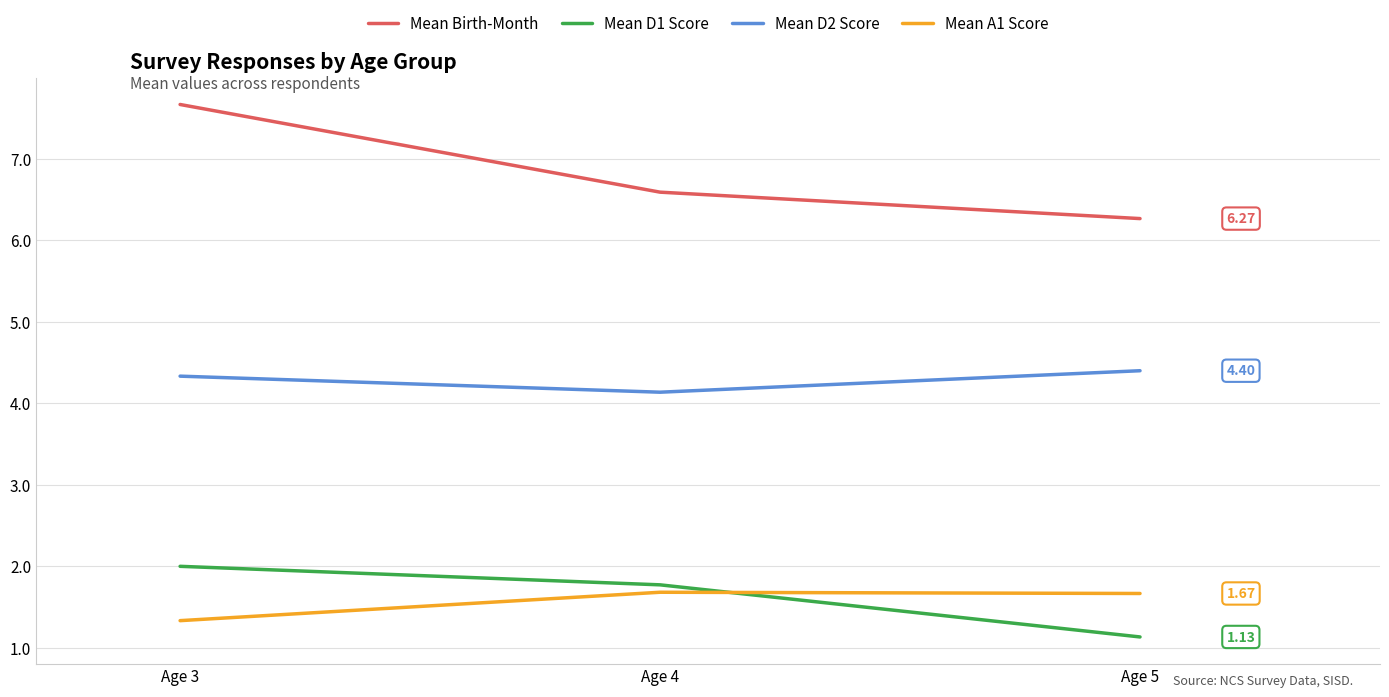

What is the sum of the Mean Birth-Month values at Age 3 and Age 4?

14.3